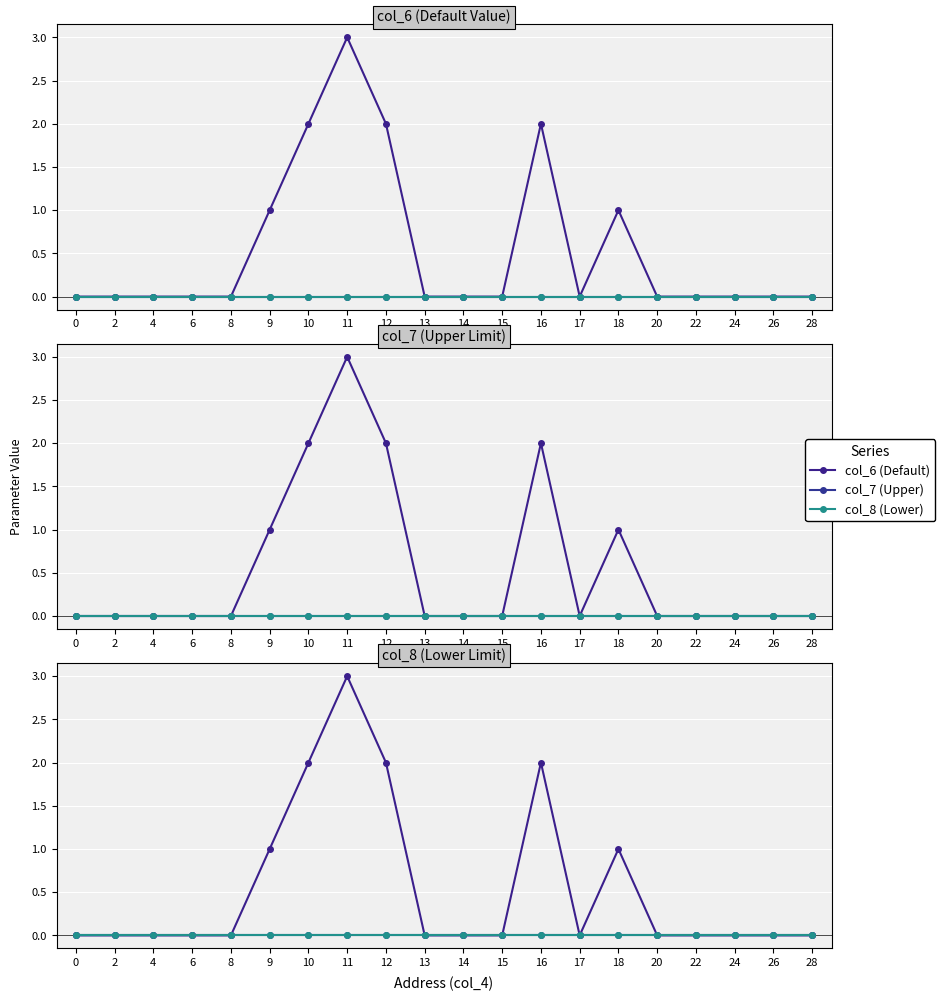

At how many categories does at least one series exceed 1?

4